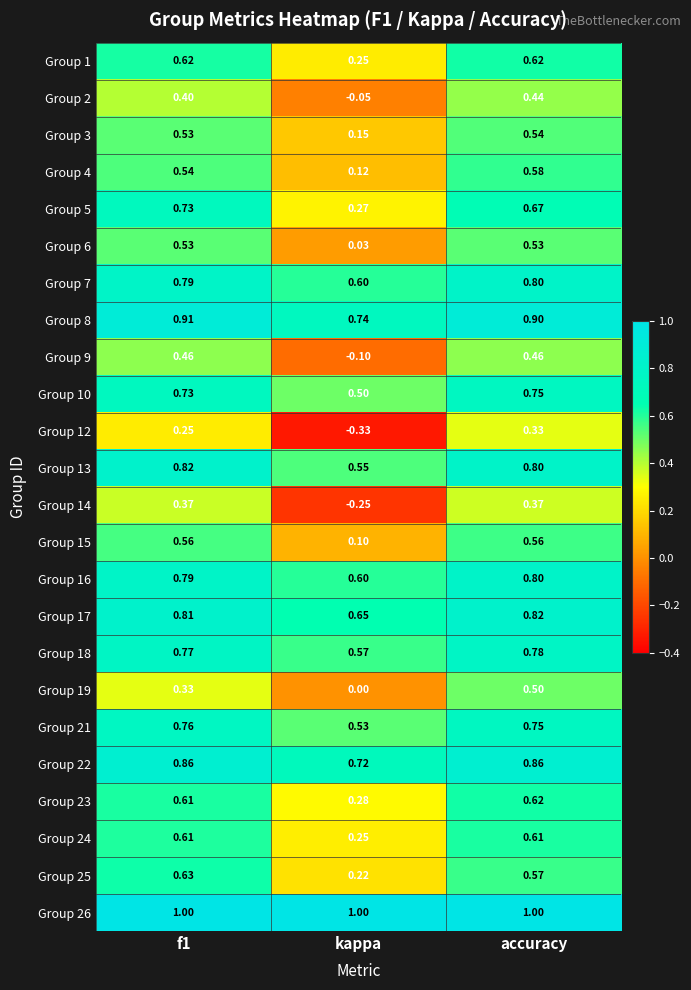

Is the value of Group 9 at accuracy greater than the value of Group 17 at kappa?

No